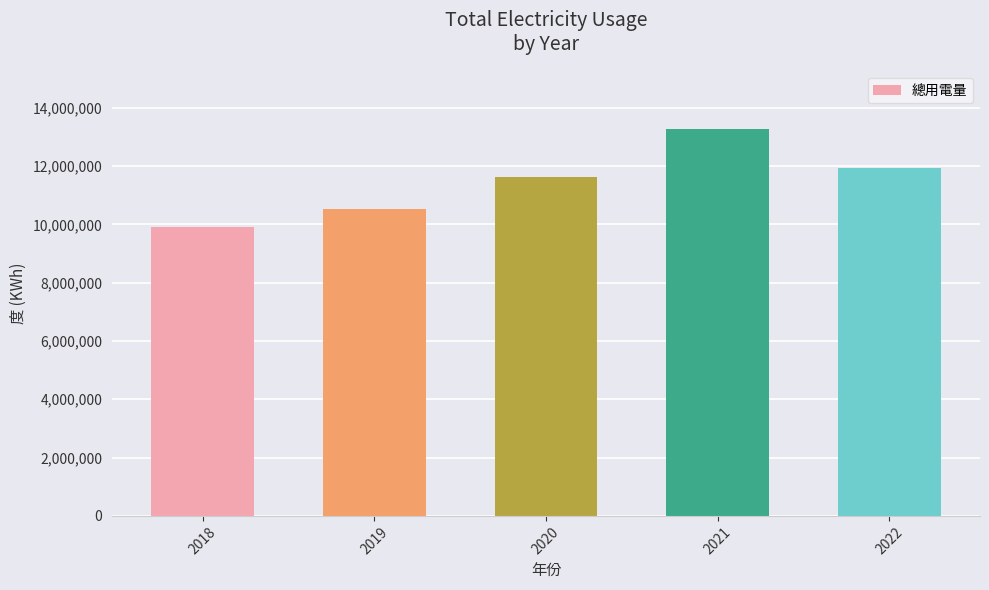

Reading left to right, what are all the values shown in this chart?

2018=9913397	2019=10535585	2020=11636918	2021=13269413	2022=11939984